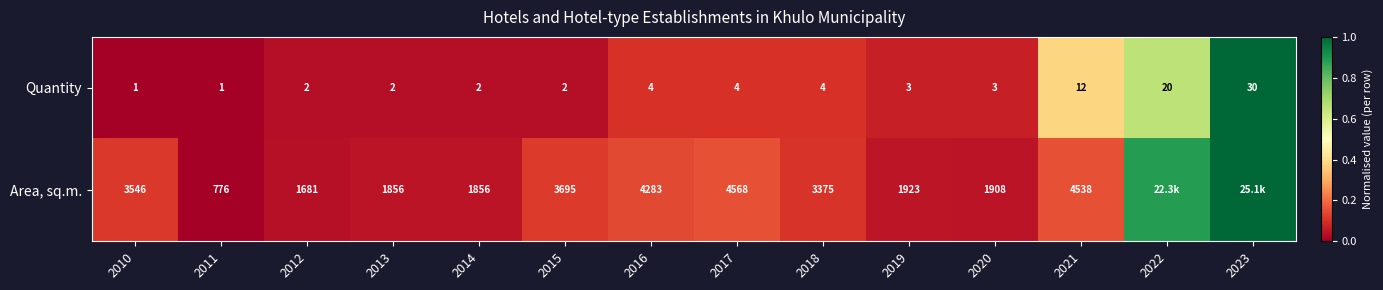

How many distinct data groups are displayed?

2